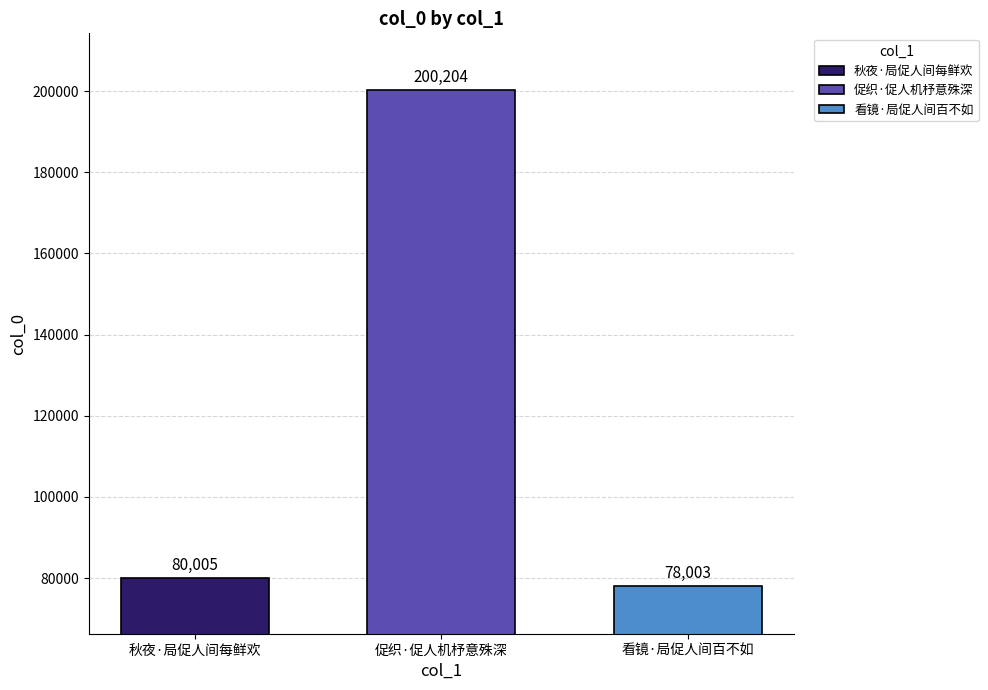

Is it true that the value at 促织·促人机杼意殊深 is 88884?

False